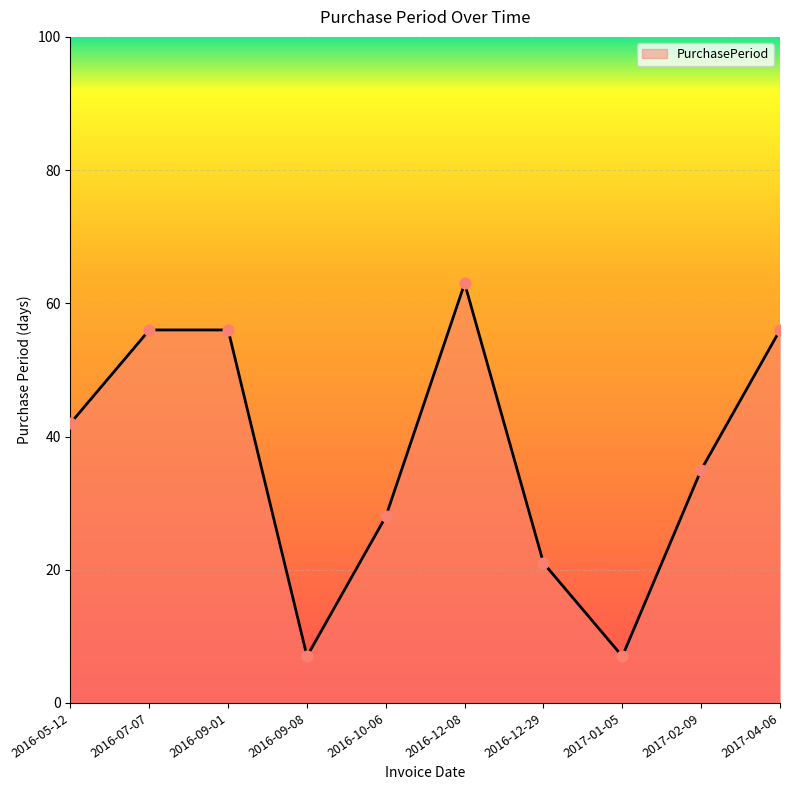

Which has a higher value, 2017-02-09 or 2017-04-06?

2017-04-06